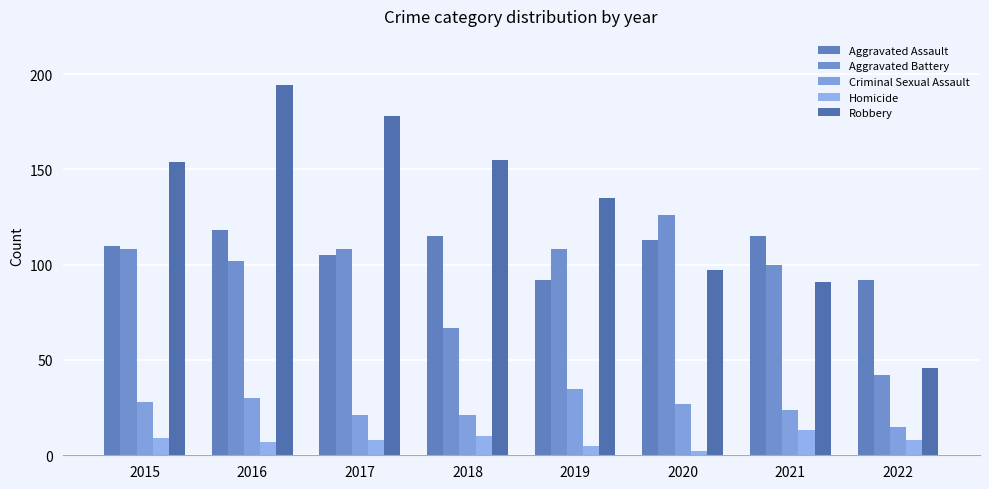

What is the minimum value shown in the chart?

2